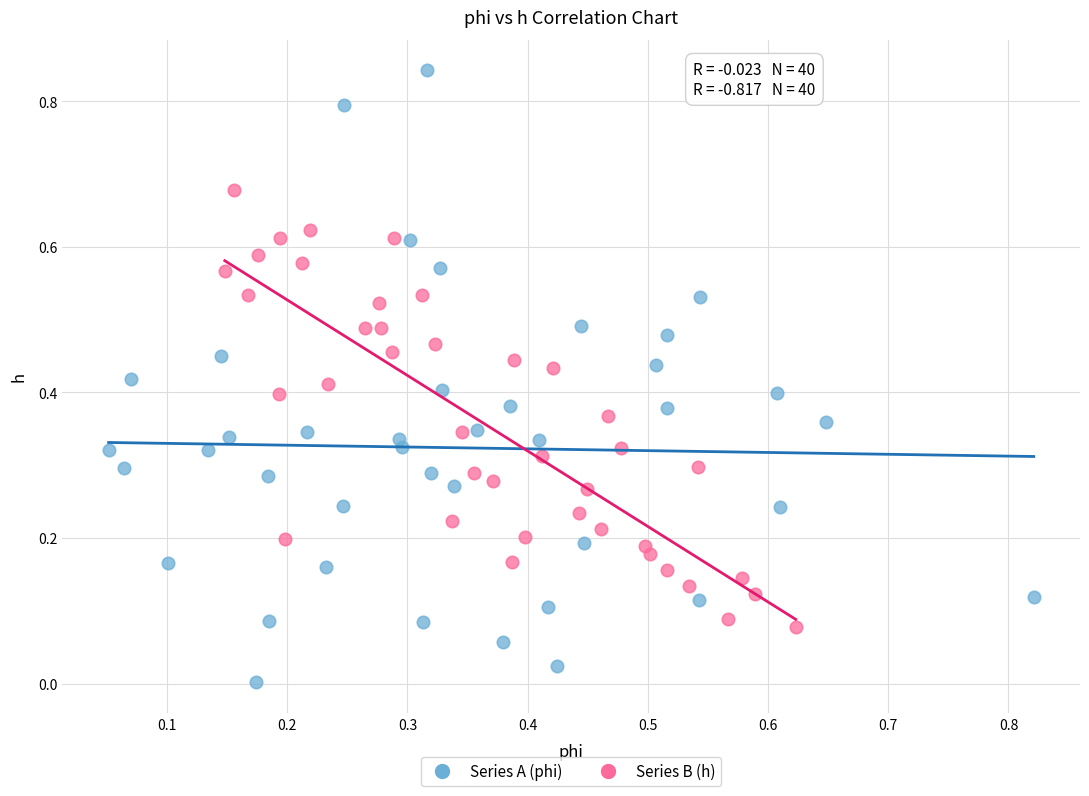

Which series contains the lowest Y value?

Series A (phi)